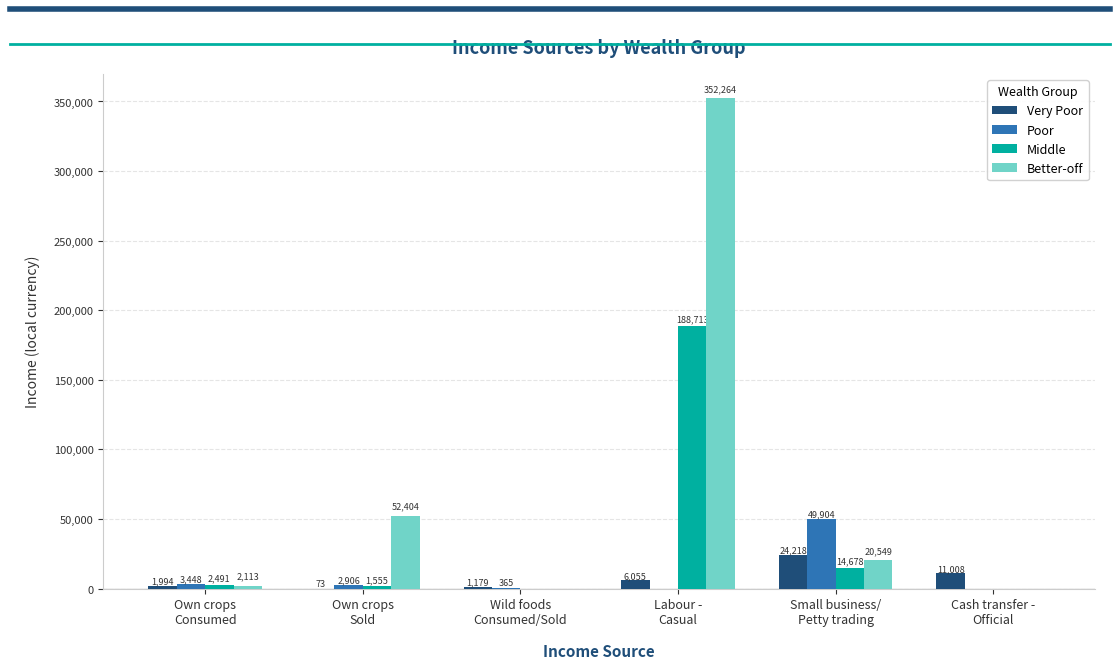

Which series has the widest spread of values?

Better-off